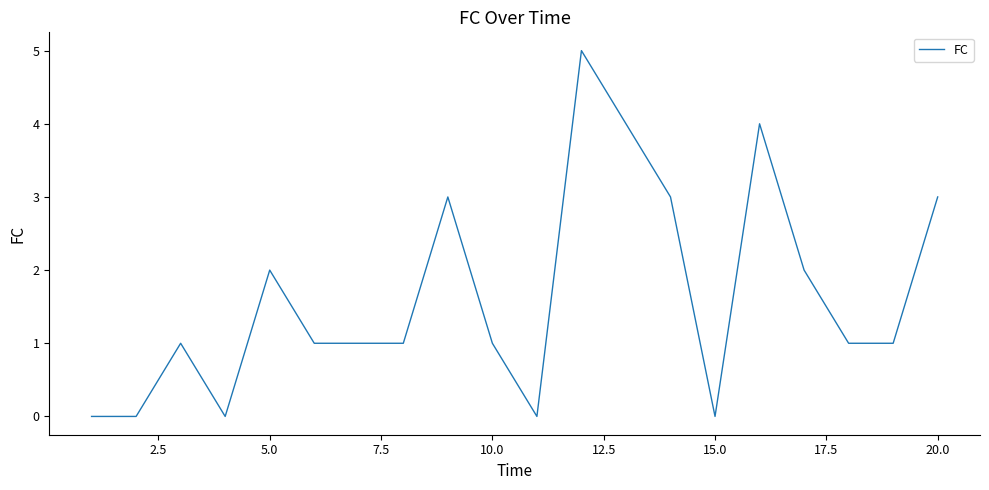

Reading left to right, what are all the values shown in this chart?

0	0	1	0	2	1	1	1	3	1	0	5	4	3	0	4	2	1	1	3